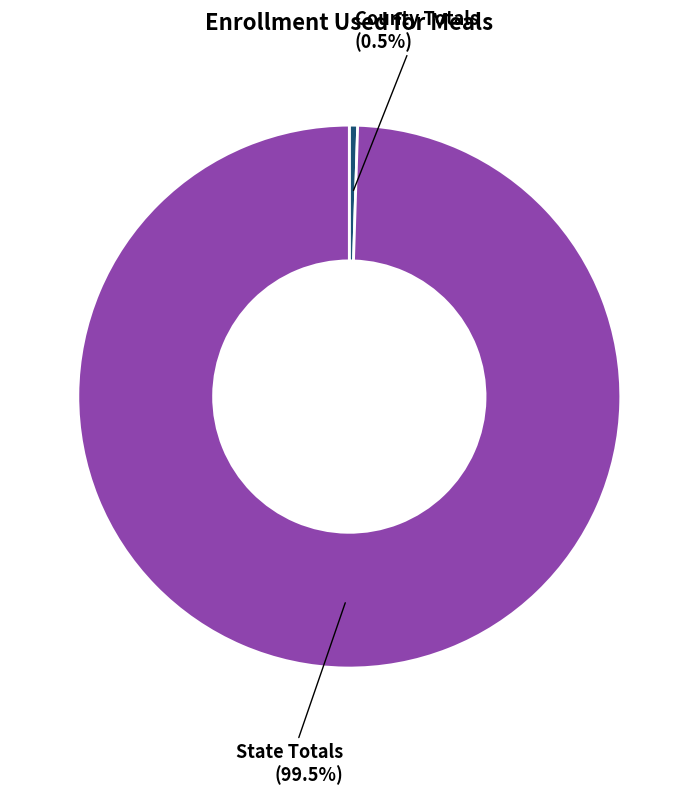

How many slices are in this pie chart?

2